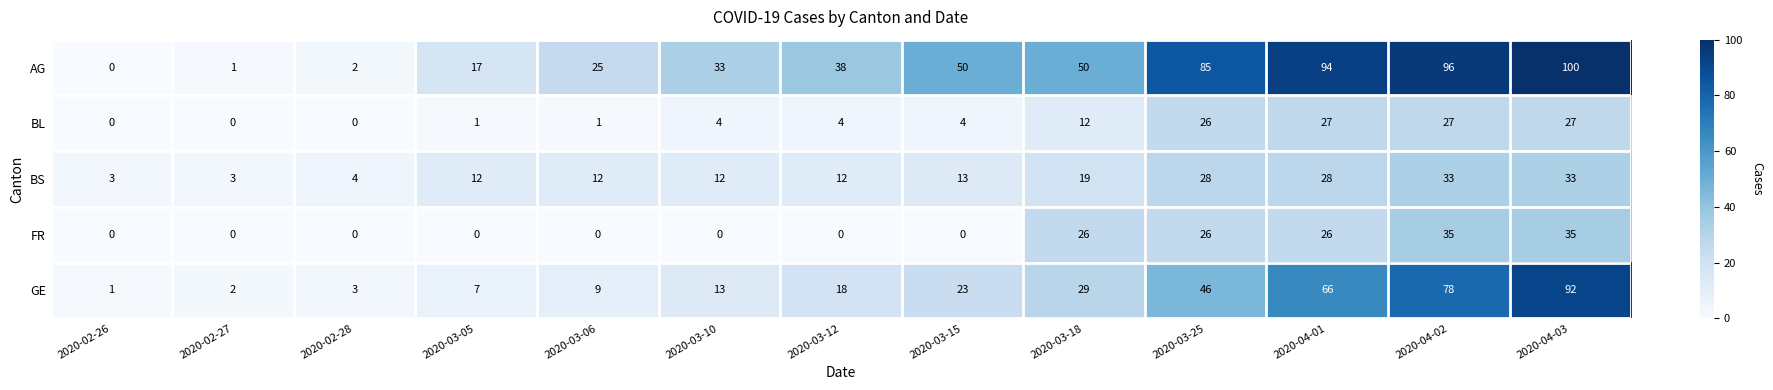

What is the sum of the AG values at 2020-03-12 and 2020-04-02?

134